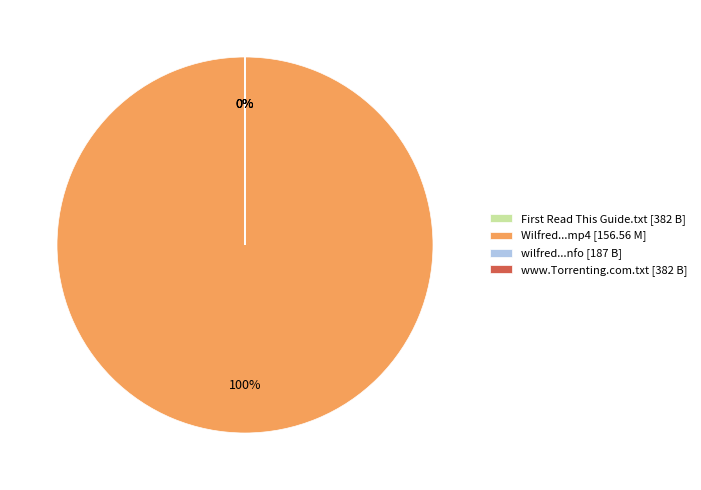

How many segments does this pie chart have?

4